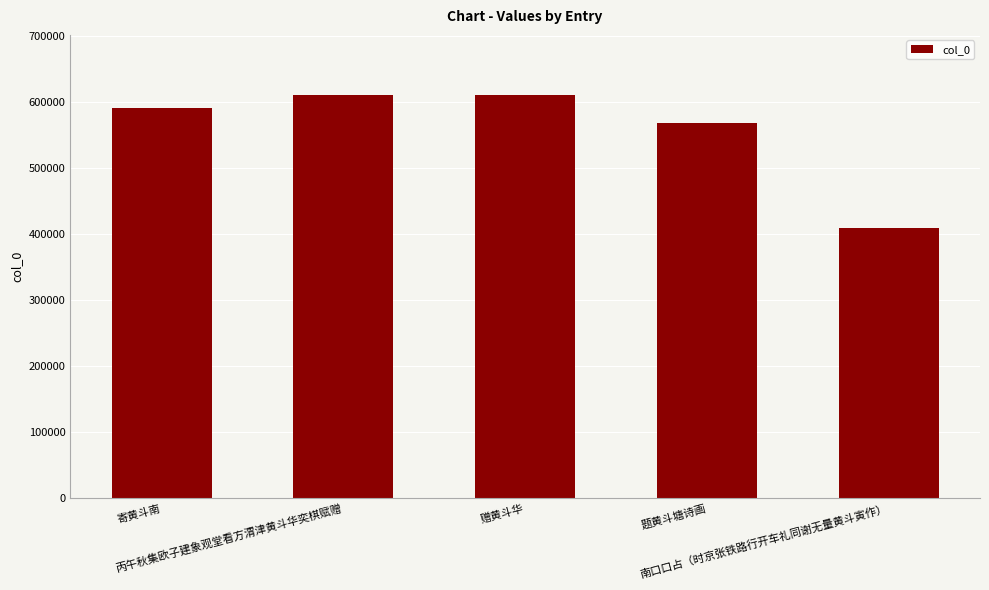

The value at 丙午秋集欧子建象观堂看方渭津黄斗华奕棋赋赠 is 888164. True or false?

False